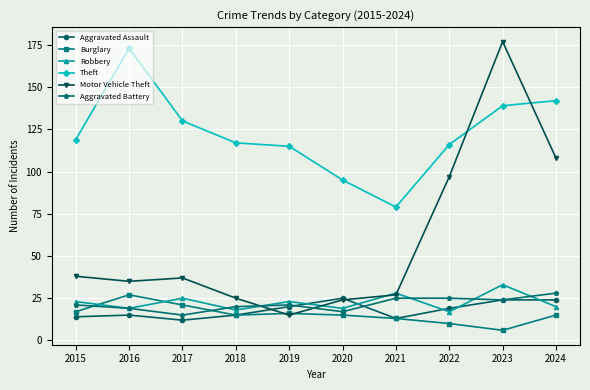

What is the value of the Robbery point at the 2nd from the left?

19